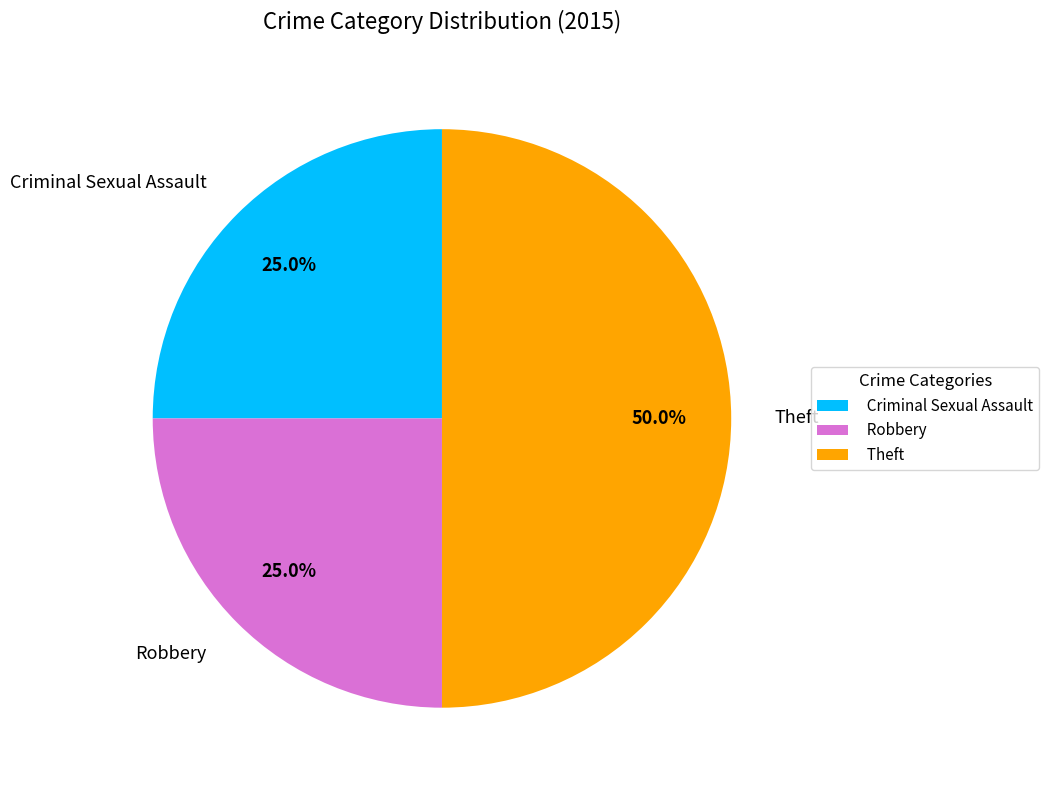

Does Robbery represent more than half of the total?

No